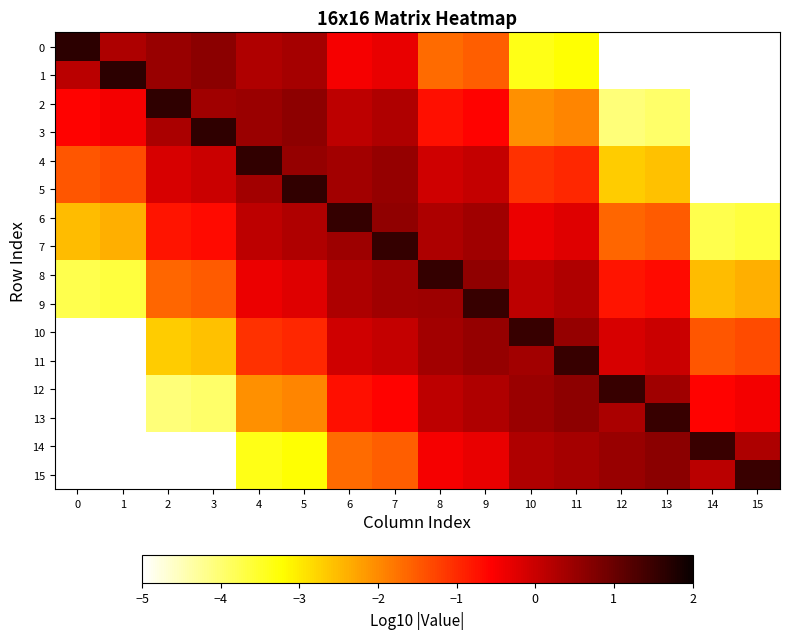

Reading right to left, what are all the values shown in this chart?

0: 15=-6.6	14=-6.7	13=-5.6	12=-5.7	11=-3.2	10=-3.4	9=-1.5	8=-1.7	7=-0.4	6=-0.5	5=0.4	4=0.3	3=0.6	2=0.5	1=0.3	0=1.6
1: 15=-6.6	14=-6.7	13=-5.6	12=-5.7	11=-3.2	10=-3.4	9=-1.5	8=-1.7	7=-0.4	6=-0.5	5=0.4	4=0.3	3=0.6	2=0.5	1=1.6	0=0.2
2: 15=-6.9	14=-7.0	13=-3.9	12=-4.1	11=-1.9	10=-2.1	9=-0.6	8=-0.7	7=0.3	6=0.1	5=0.6	4=0.5	3=0.4	2=1.6	1=-0.5	0=-0.6
3: 15=-6.9	14=-7.0	13=-3.9	12=-4.1	11=-1.9	10=-2.1	9=-0.6	8=-0.7	7=0.3	6=0.1	5=0.6	4=0.5	3=1.6	2=0.3	1=-0.5	0=-0.6
4: 15=-5.1	14=-5.2	13=-2.6	12=-2.7	11=-1.0	10=-1.1	9=0.0	8=-0.1	7=0.5	6=0.4	5=0.5	4=1.6	3=-0.0	2=-0.1	1=-1.3	0=-1.5
5: 15=-5.1	14=-5.2	13=-2.6	12=-2.7	11=-1.0	10=-1.1	9=0.0	8=-0.1	7=0.5	6=0.4	5=1.6	4=0.4	3=-0.0	2=-0.1	1=-1.3	0=-1.5
6: 15=-3.6	14=-3.8	13=-1.5	12=-1.6	11=-0.2	10=-0.4	9=0.4	8=0.3	7=0.6	6=1.6	5=0.3	4=0.1	3=-0.7	2=-0.8	1=-2.4	0=-2.5
7: 15=-3.6	14=-3.8	13=-1.5	12=-1.6	11=-0.2	10=-0.4	9=0.4	8=0.3	7=1.5	6=0.5	5=0.3	4=0.1	3=-0.7	2=-0.8	1=-2.4	0=-2.5
8: 15=-2.4	14=-2.5	13=-0.7	12=-0.8	11=0.3	10=0.1	9=0.6	8=1.5	7=0.4	6=0.3	5=-0.2	4=-0.4	3=-1.5	2=-1.6	1=-3.6	0=-3.8
9: 15=-2.4	14=-2.5	13=-0.7	12=-0.8	11=0.3	10=0.1	9=1.5	8=0.5	7=0.4	6=0.3	5=-0.2	4=-0.4	3=-1.5	2=-1.6	1=-3.6	0=-3.8
10: 15=-1.3	14=-1.5	13=-0.0	12=-0.1	11=0.5	10=1.5	9=0.5	8=0.4	7=0.0	6=-0.1	5=-1.0	4=-1.1	3=-2.6	2=-2.7	1=-5.1	0=-5.2
11: 15=-1.3	14=-1.5	13=-0.0	12=-0.1	11=1.5	10=0.4	9=0.5	8=0.4	7=0.0	6=-0.1	5=-1.0	4=-1.1	3=-2.6	2=-2.7	1=-5.1	0=-5.2
12: 15=-0.5	14=-0.6	13=0.4	12=1.5	11=0.6	10=0.5	9=0.3	8=0.1	7=-0.6	6=-0.7	5=-1.9	4=-2.1	3=-3.9	2=-4.1	1=-6.9	0=-7.0
13: 15=-0.5	14=-0.6	13=1.5	12=0.3	11=0.6	10=0.5	9=0.3	8=0.1	7=-0.6	6=-0.7	5=-1.9	4=-2.1	3=-3.9	2=-4.1	1=-6.9	0=-7.0
14: 15=0.3	14=1.5	13=0.6	12=0.5	11=0.4	10=0.3	9=-0.4	8=-0.5	7=-1.5	6=-1.7	5=-3.2	4=-3.4	3=-5.6	2=-5.7	1=-6.6	0=-6.7
15: 15=1.5	14=0.2	13=0.6	12=0.5	11=0.4	10=0.3	9=-0.4	8=-0.5	7=-1.5	6=-1.7	5=-3.2	4=-3.4	3=-5.6	2=-5.7	1=-6.6	0=-6.7